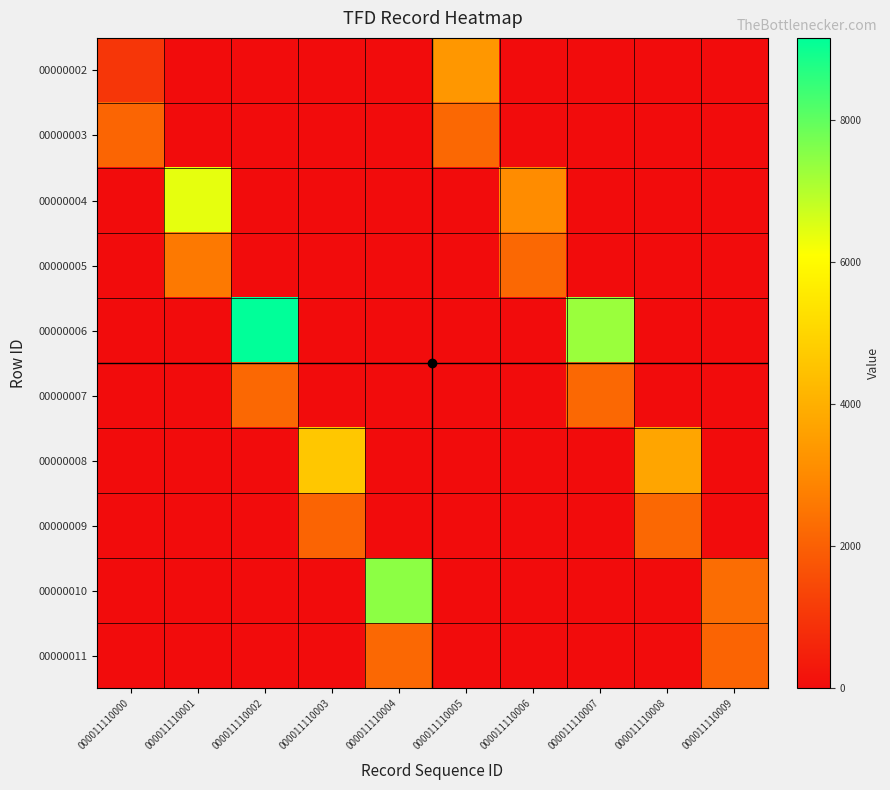

At 000011110009, list the series in order from largest to smallest.

00000010, 00000011, 00000002, 00000003, 00000004, 00000005, 00000006, 00000007, 00000008, 00000009